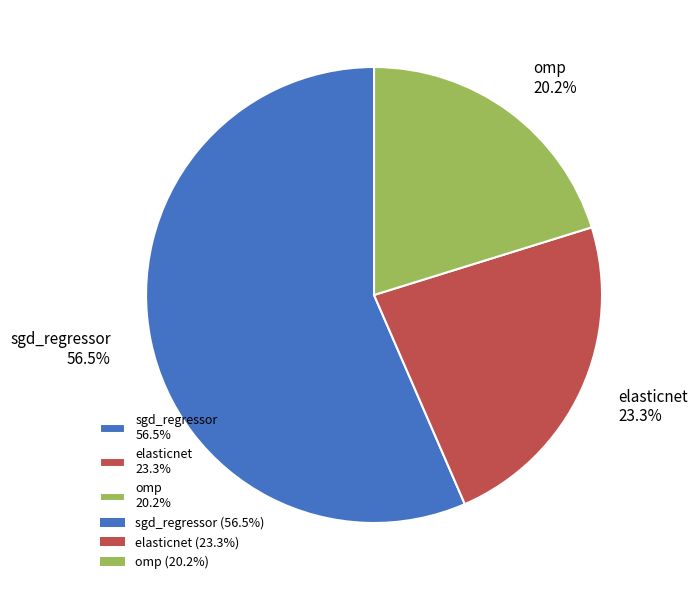

Which category has the biggest portion of the pie?

sgd_regressor